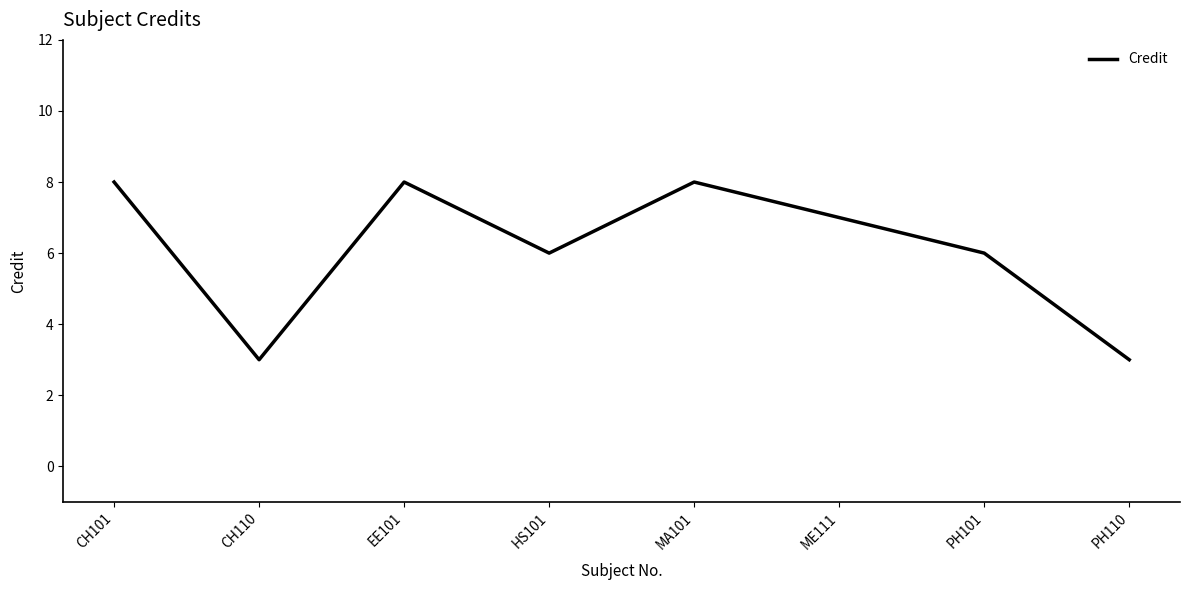

How many categories are shown in the chart?

8